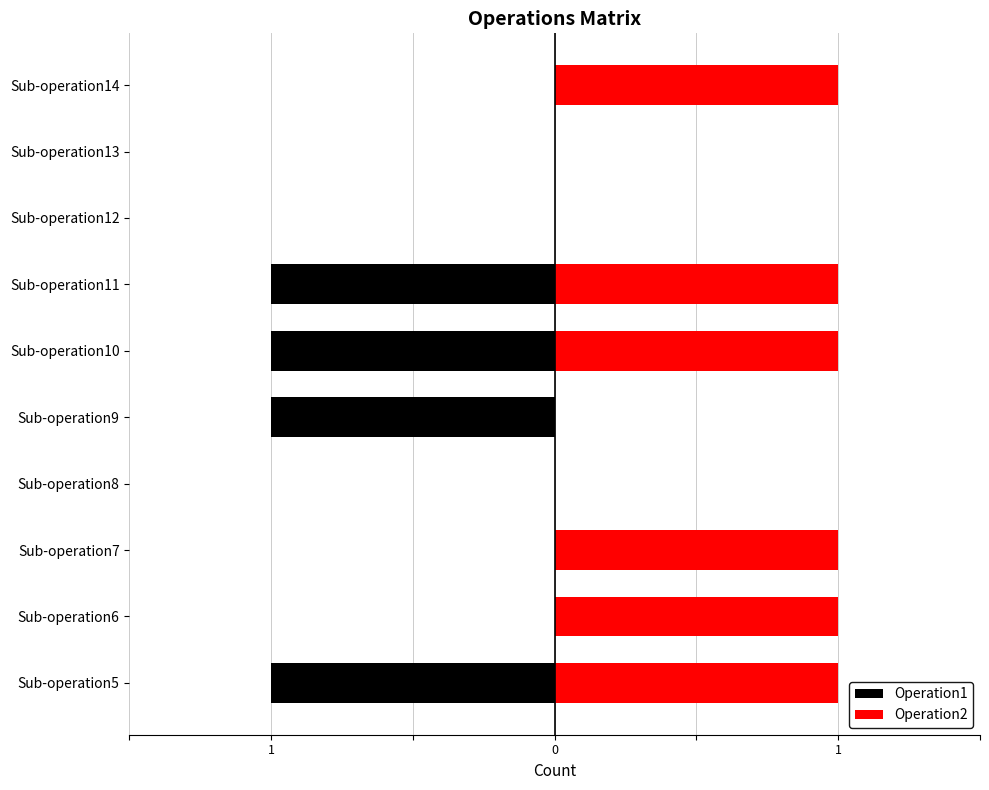

Does the chart contain any negative values?

Yes